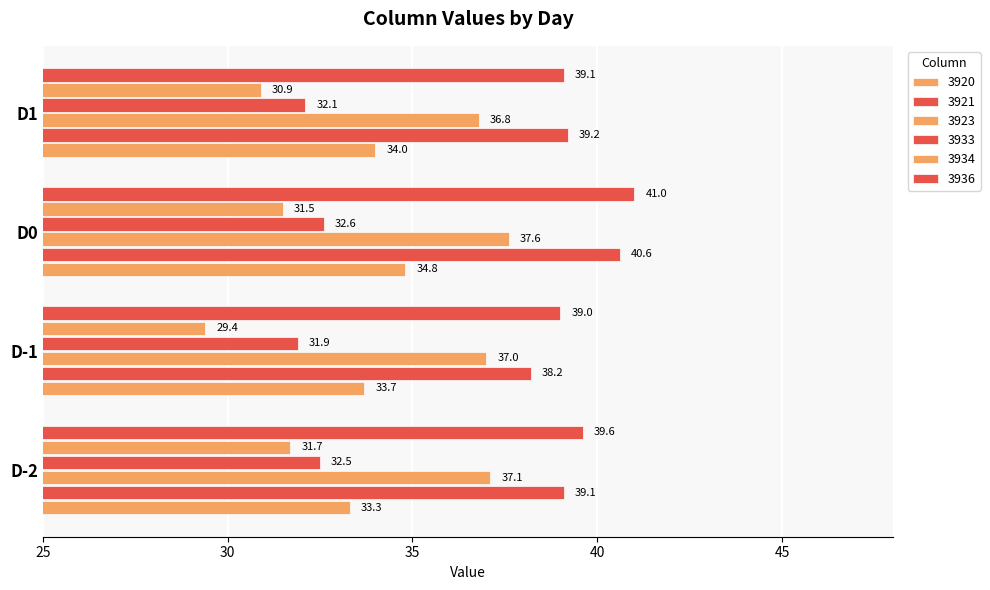

Is the value of 3934 at D-2 greater than the value of 3936 at D-1?

No